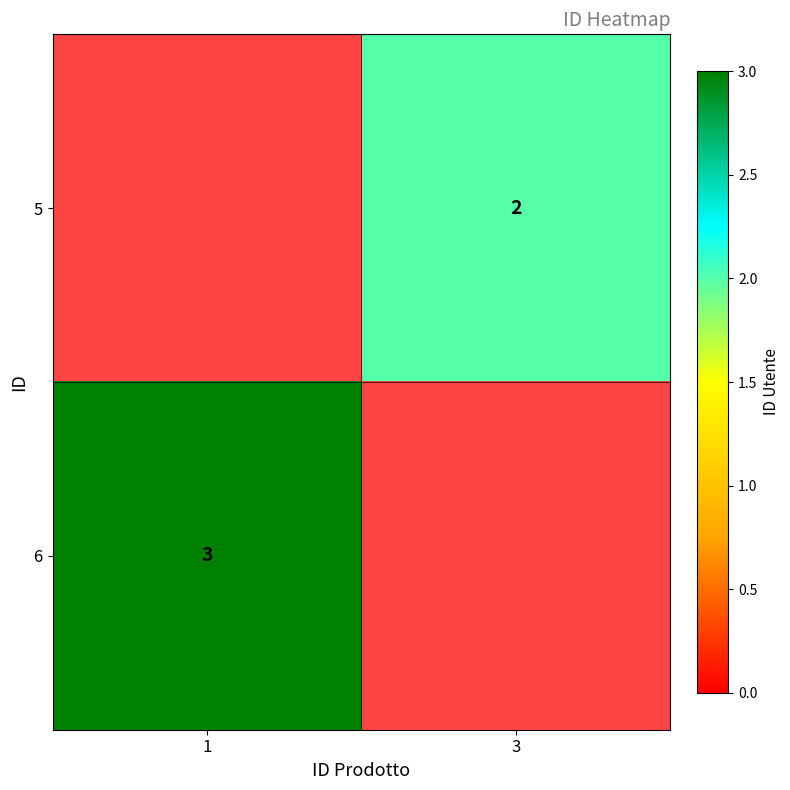

Is the value of 5 at 3 greater than the value of 6 at 1?

No